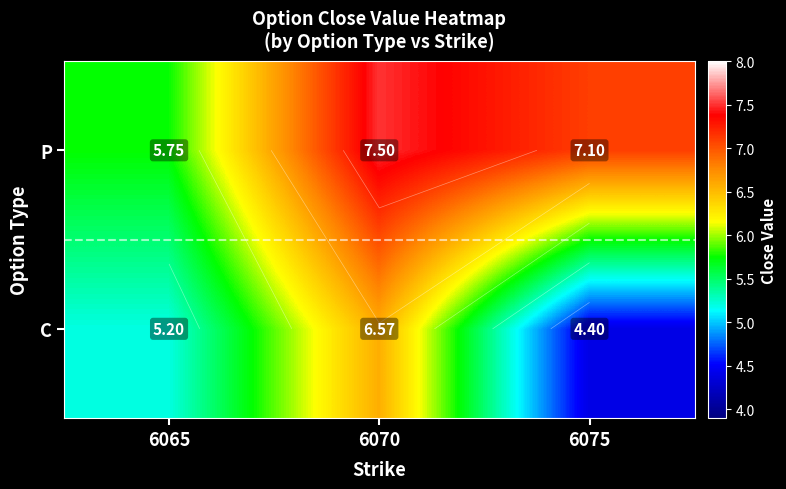

How many data points does each series have?

3